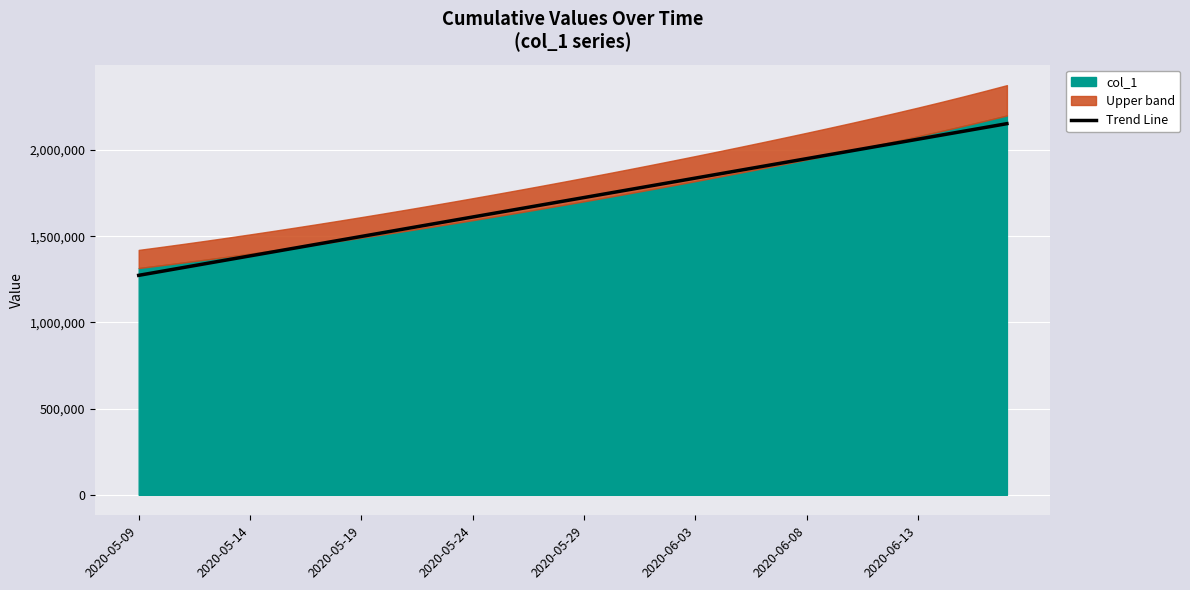

Between 2020-05-29 and 34, which is larger?

34